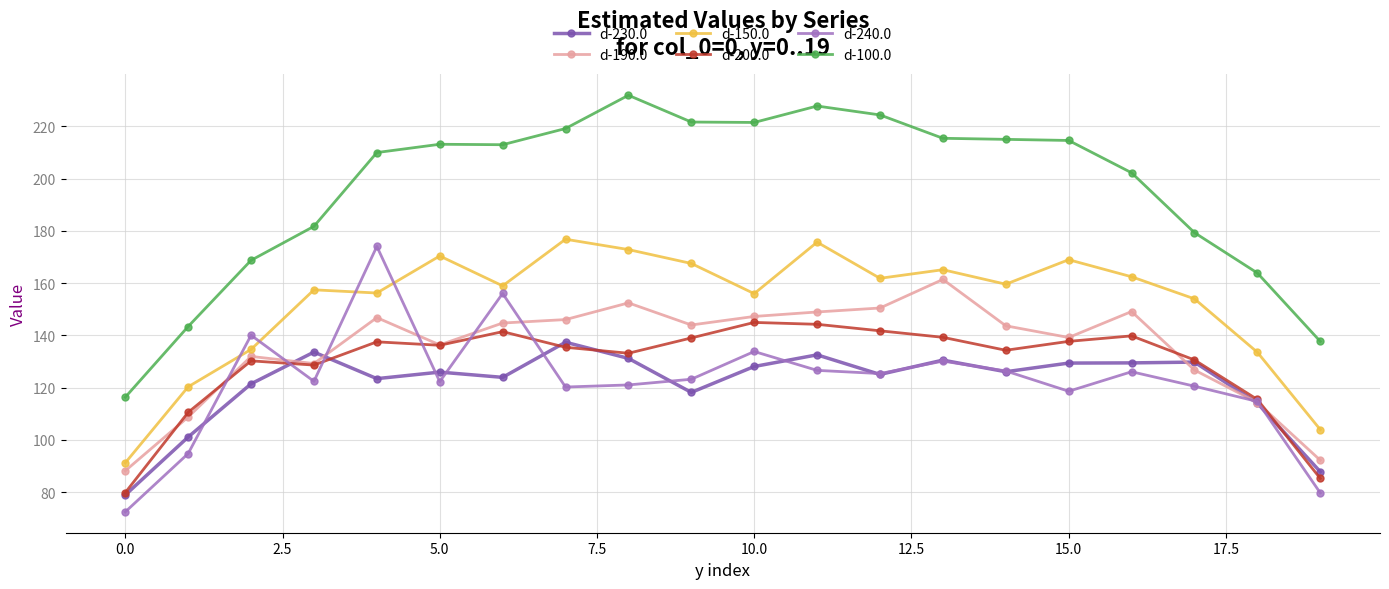

How many categories are shown in the chart?

20